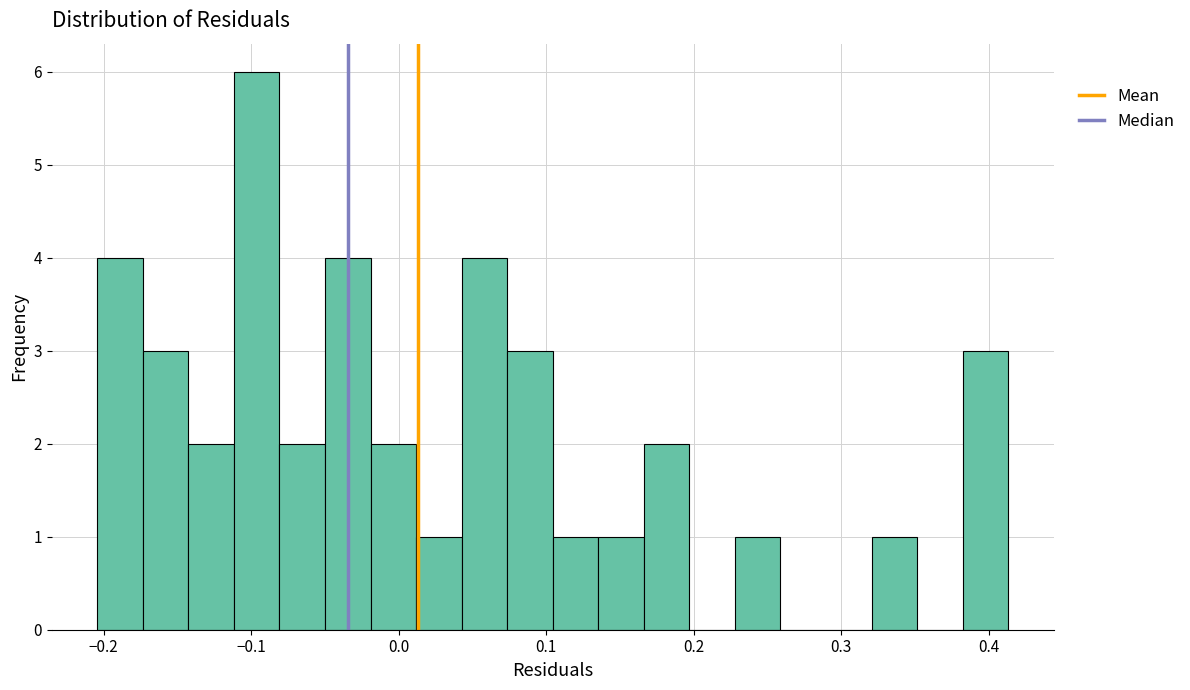

Read against the x-axis, roughly where is the centre of the tallest bar?

-0.10